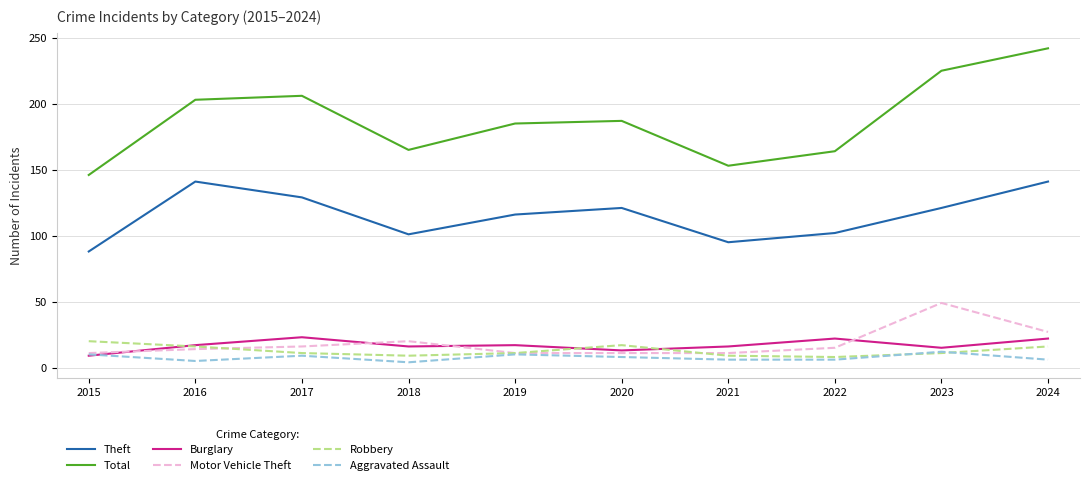

The value of Total at 2020 is 187. True or false?

True